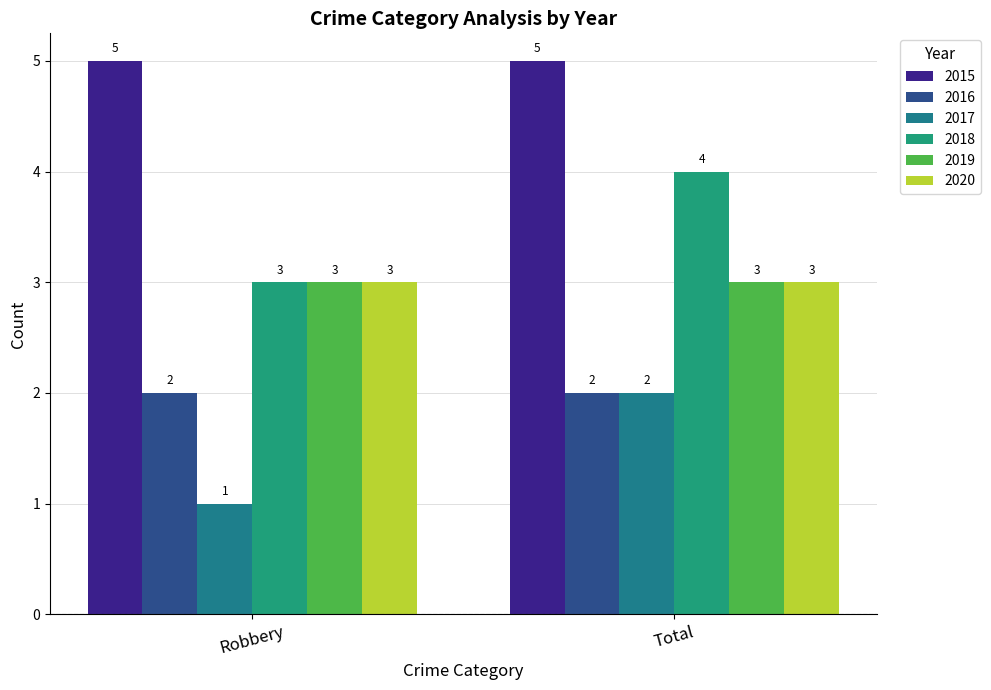

What are all the series names shown in the legend?

2015, 2016, 2017, 2018, 2019, 2020